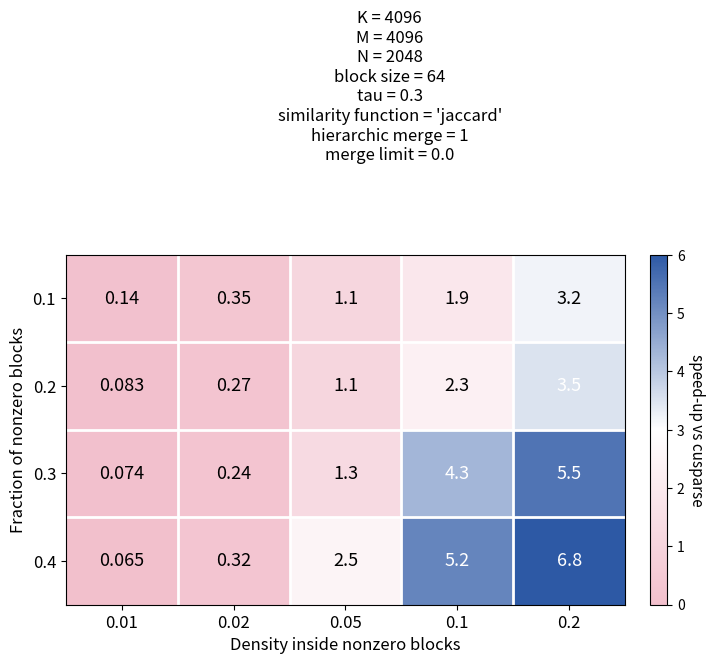

Is the value of 0.1 at 0.05 greater than the value of 0.3 at 0.01?

Yes